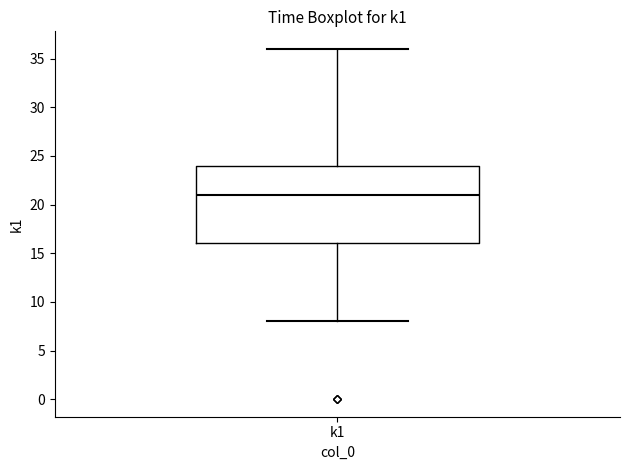

Transcribe this box plot: give where the median line is, the range the box spans, and where the two whiskers end, as read against the y-axis. The values are not printed on the chart, so give them approximately, as read against the axis.

median 21, box 16 to 24, whiskers 8 to 36